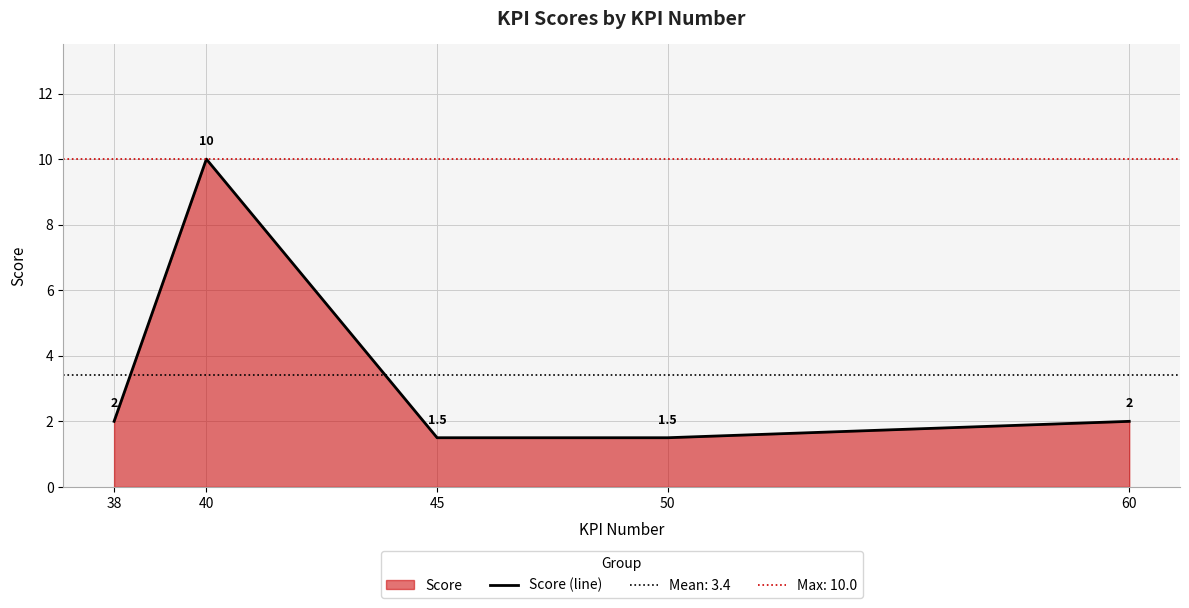

Reading left to right, list all the values displayed in this chart.

2.0	10.0	1.5	1.5	2.0